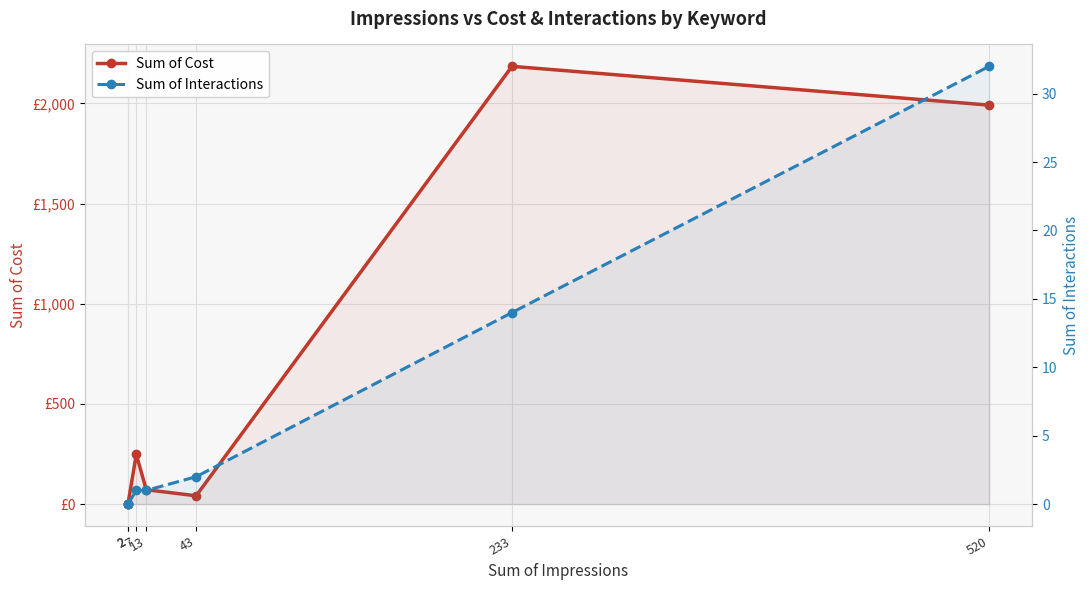

Is the value of Sum of Cost at 520 greater than the value of Sum of Interactions at 2?

Yes